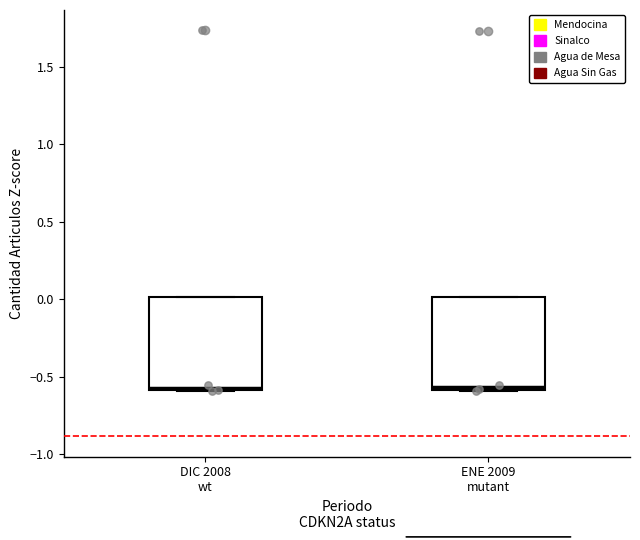

Reading left to right, transcribe this box plot: for each box, give where its median line is, the range the box spans, and where its two whiskers end, as read against the y-axis. The values are not printed on the chart, so give them approximately, as read against the axis.

DIC 2008 wt: median -0.55, box -0.60 to 0.00, whiskers -0.60 to 0.00
ENE 2009 mutant: median -0.55, box -0.60 to 0.00, whiskers -0.60 to 0.00